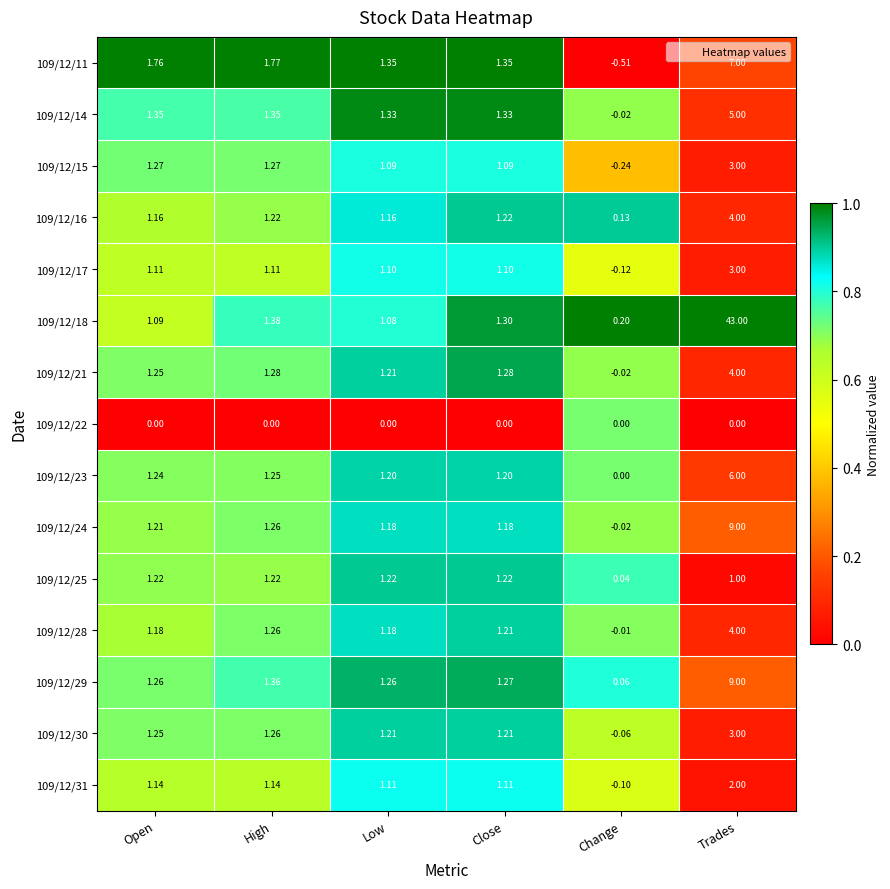

Which category has the lowest value in the 109/12/11 series?

Change